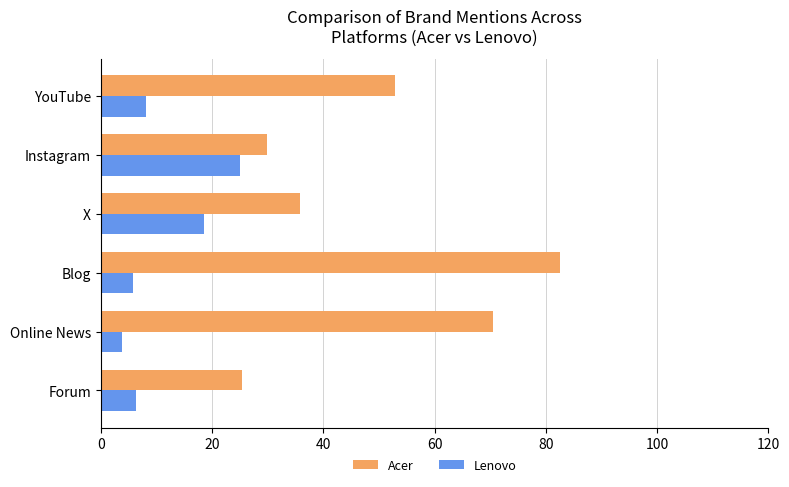

At Instagram, list the series in order from smallest to largest.

Lenovo, Acer